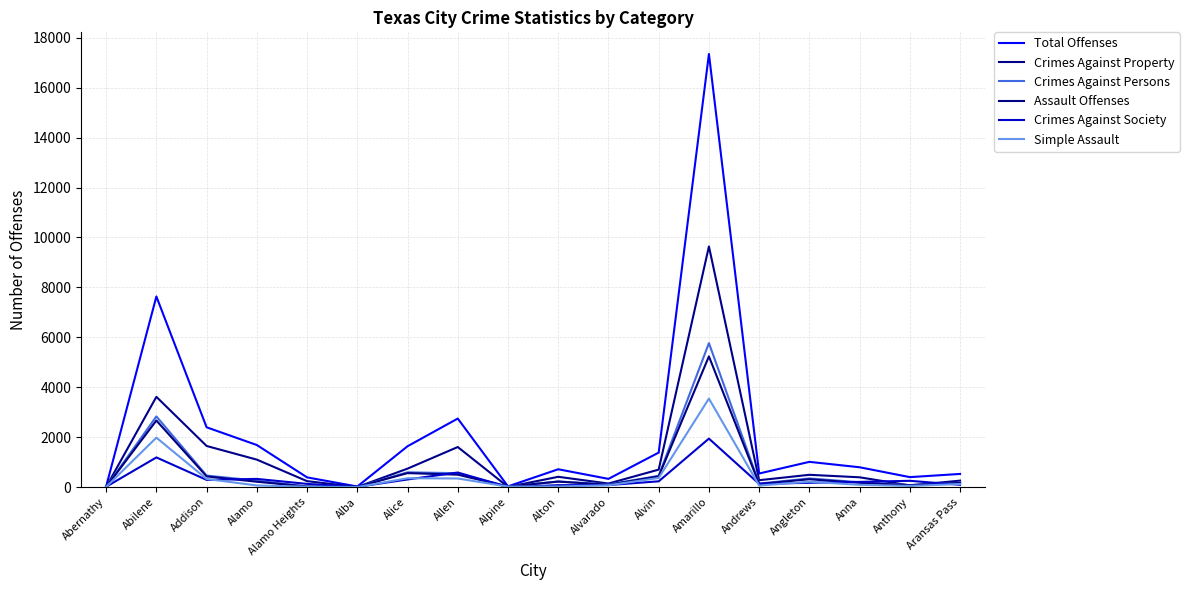

How many distinct data groups are displayed?

6